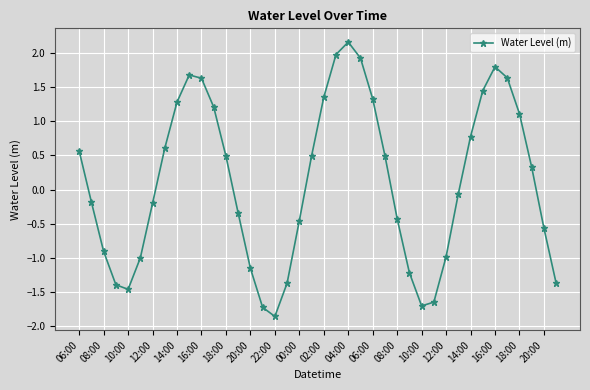

What is the greatest value displayed?

2.2